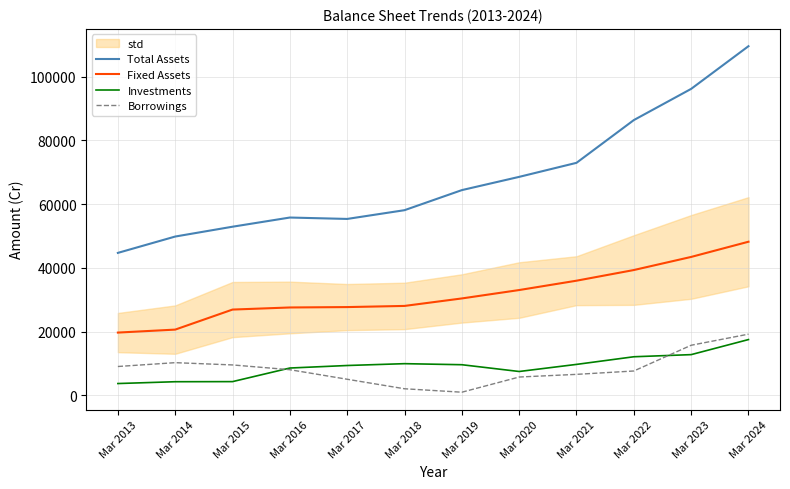

What is the smallest value displayed?

1001